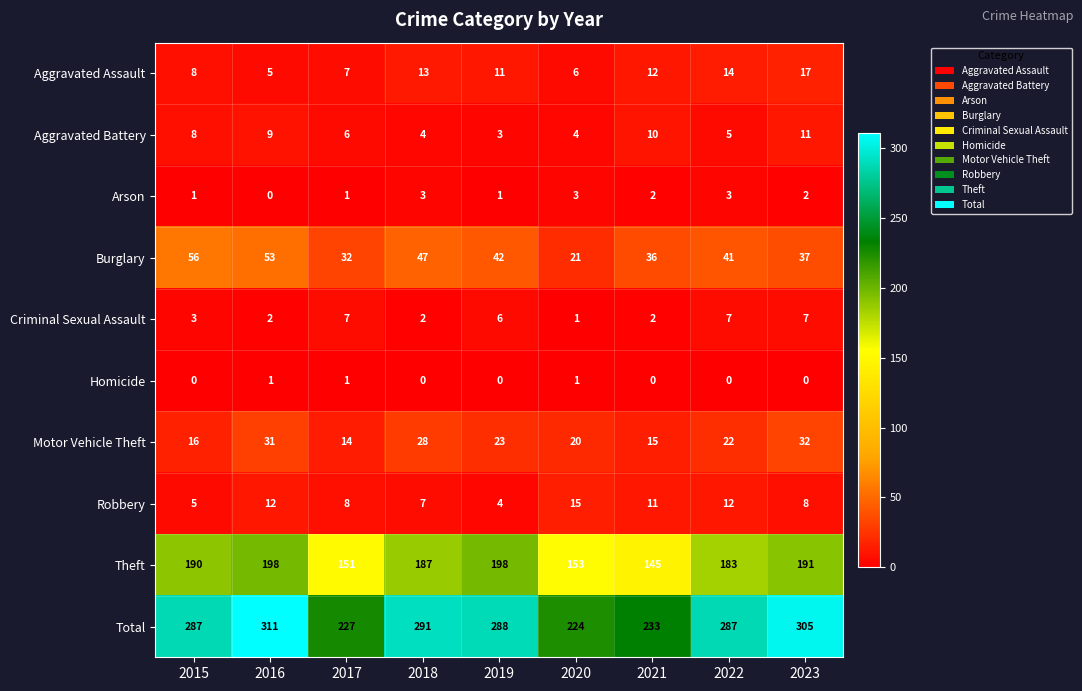

What is the approximate value of Motor Vehicle Theft at 2019?

23